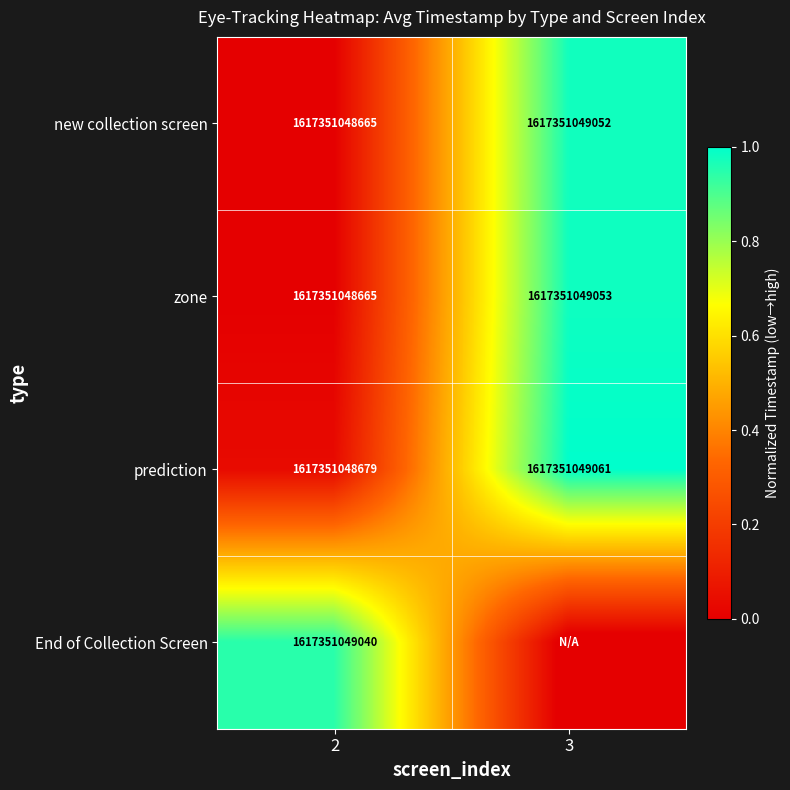

Rank the categories by zone value from highest to lowest.

3, 2